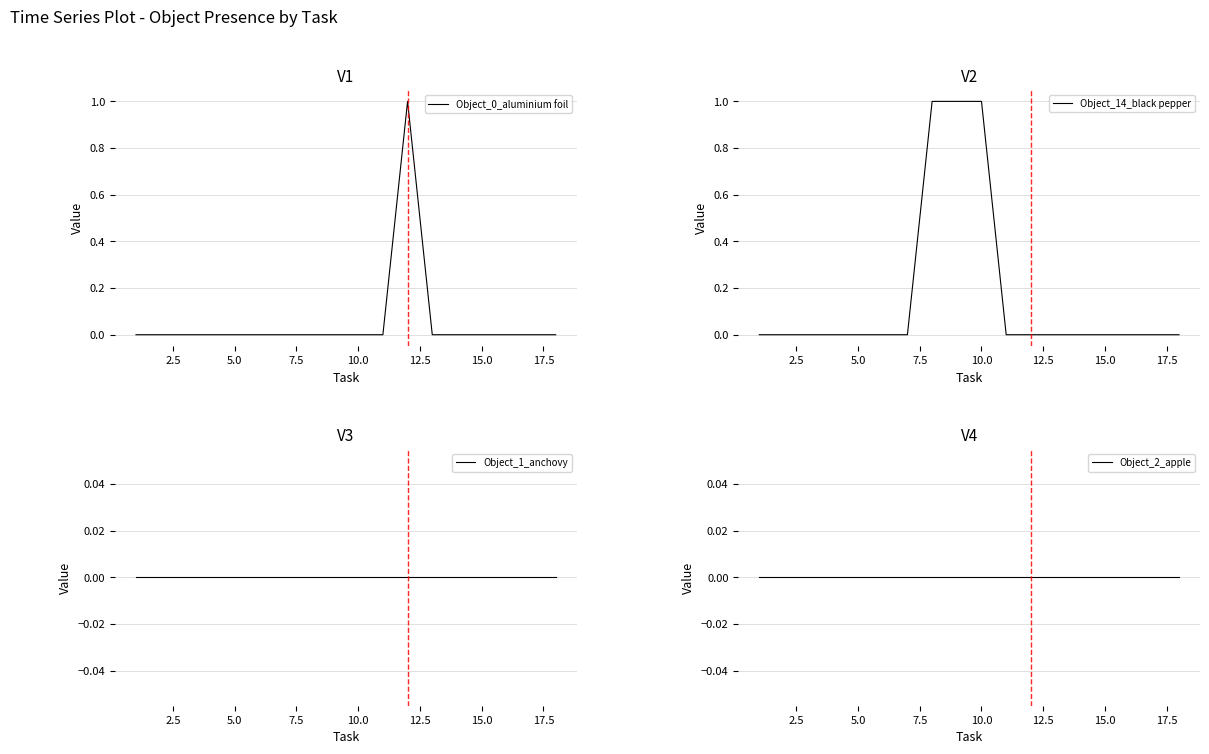

True or false: Object_1_anchovy and Object_14_black pepper cross at least once.

False